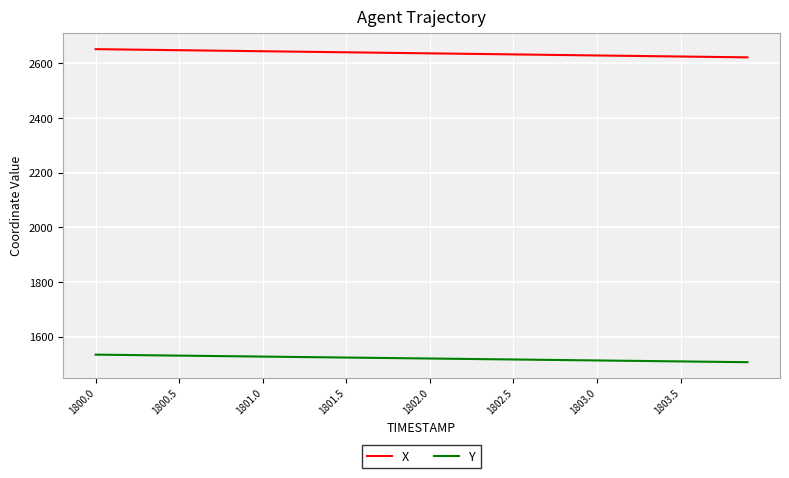

True or false: X and Y cross at least once.

False